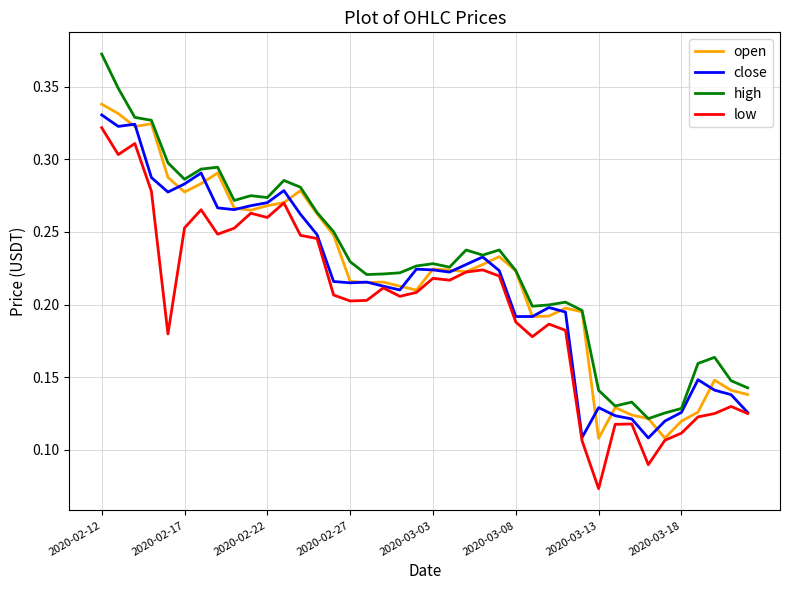

List the series in order of their overall mean, lowest first.

low, close, open, high